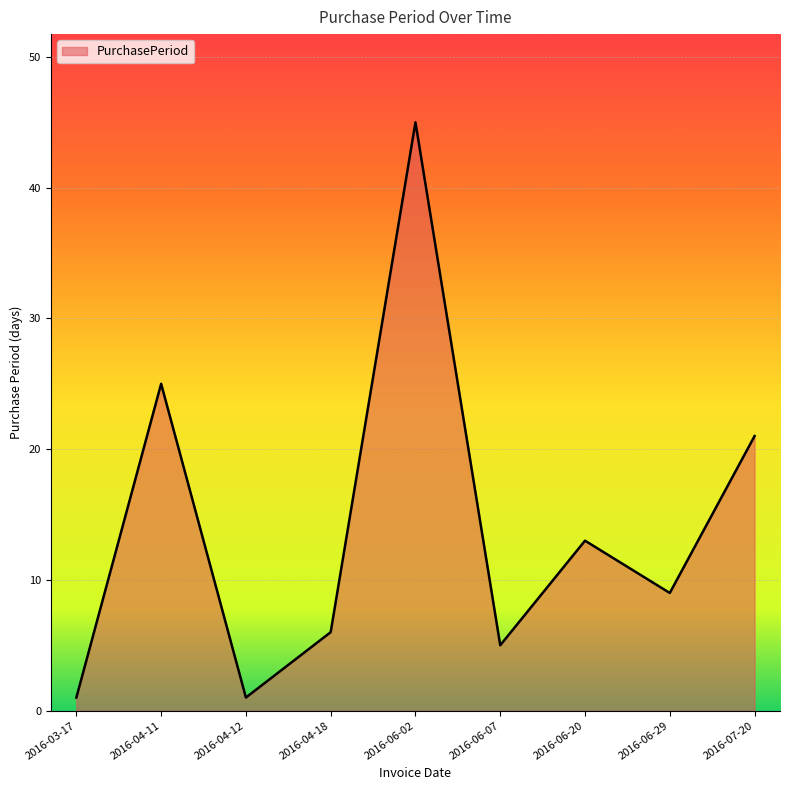

What is the difference between the values at 2016-07-20 and 2016-04-12?

20